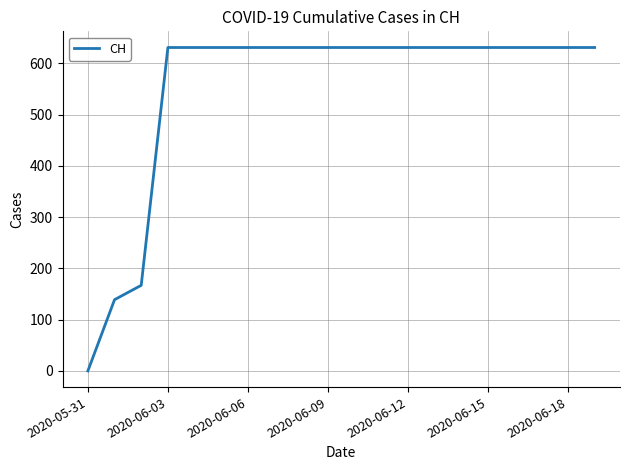

Does the chart display data point markers on the line(s)?

No